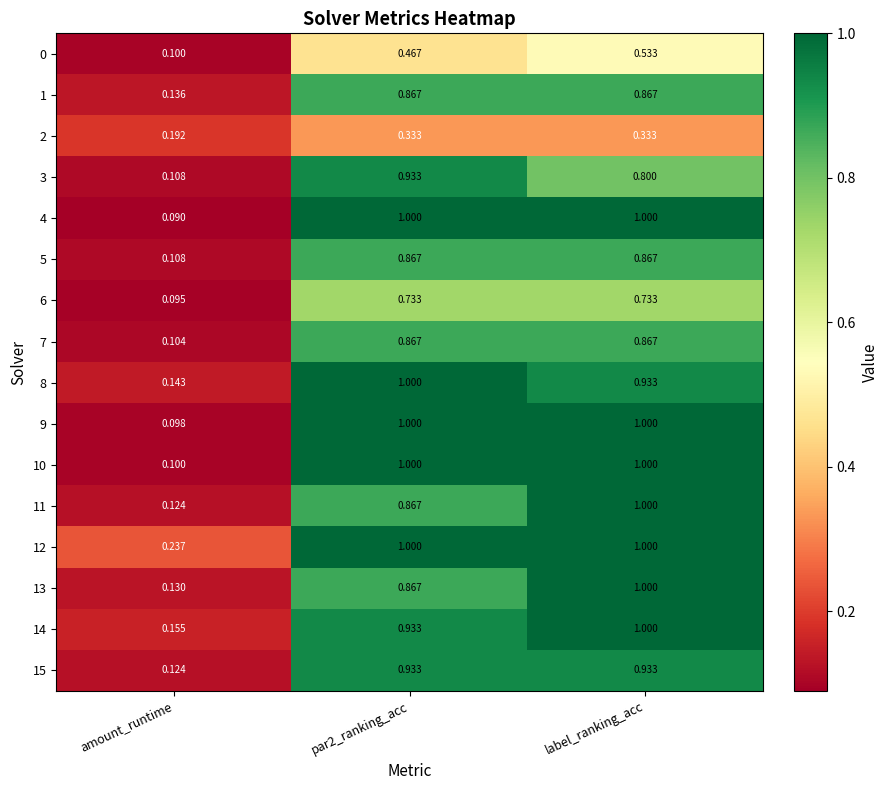

At which label is 9 closest to 0?

amount_runtime